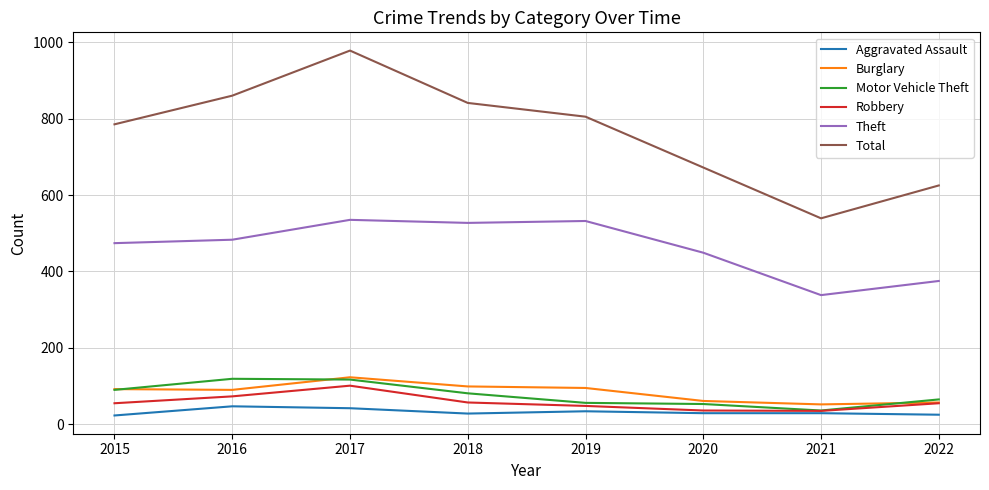

True or false: Burglary and Total intersect in this chart.

False